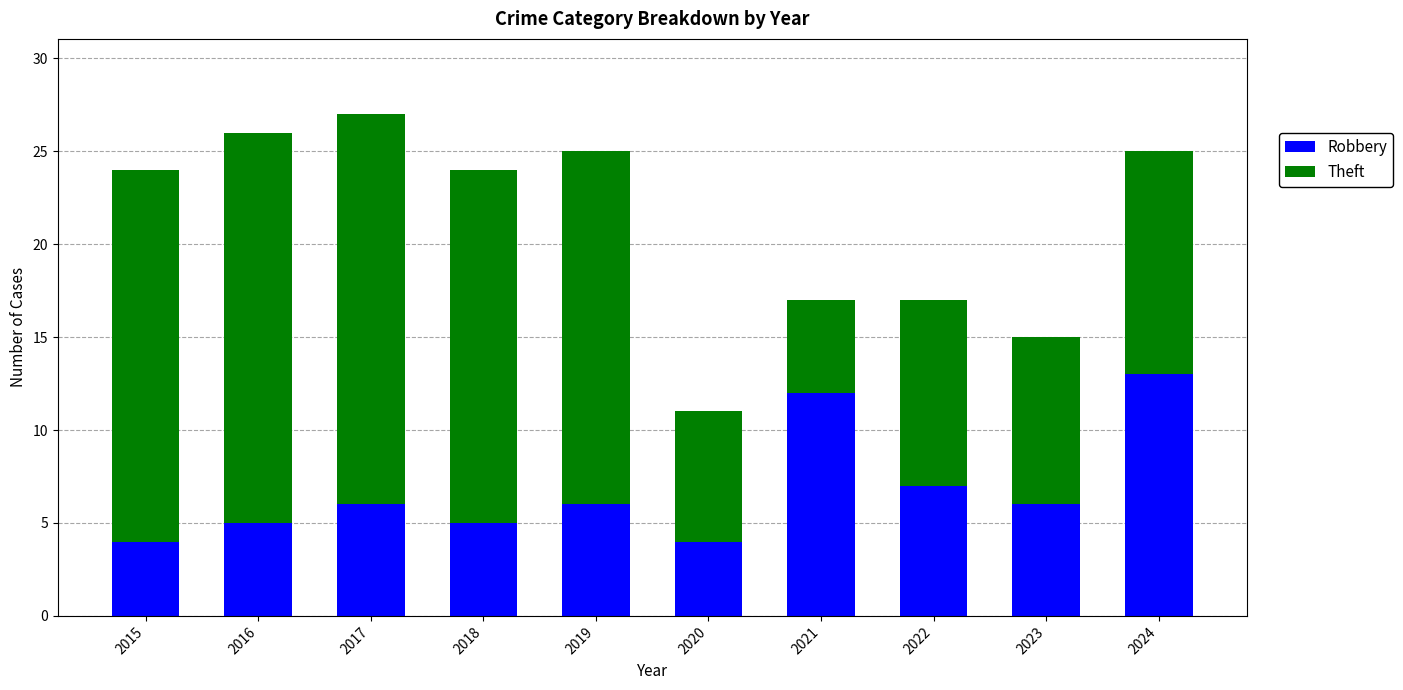

Reading left to right, transcribe the values for Robbery.

2015=4	2016=5	2017=6	2018=5	2019=6	2020=4	2021=12	2022=7	2023=6	2024=13